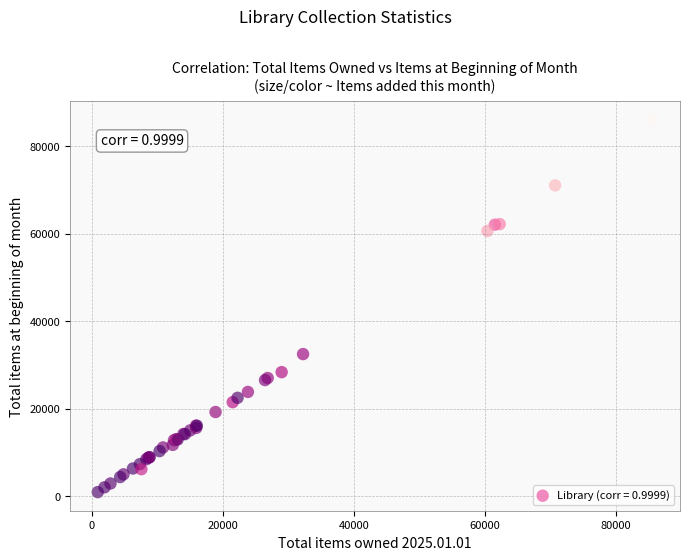

What Y value in the scatter plot is closest to 43488?

32488